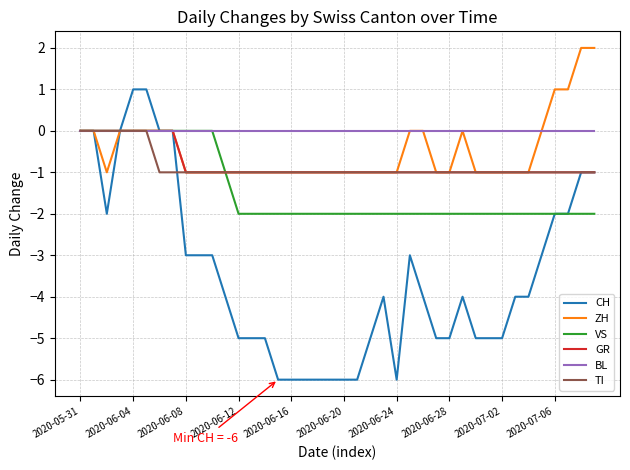

Reading right to left, extract all data points from this chart.

CH: -1	-1	-2	-2	-3	-4	-4	-5	-5	-5	-4	-5	-5	-4	-3	-6	-4	-5	-6	-6	-6	-6	-6	-6	-6	-5	-5	-5	-4	-3	-3	-3	0	0	1	1	0	-2	0	0
ZH: 2	2	1	1	0	-1	-1	-1	-1	-1	0	-1	-1	0	0	-1	-1	-1	-1	-1	-1	-1	-1	-1	-1	-1	-1	-1	-1	-1	-1	-1	0	0	0	0	0	-1	0	0
VS: -2	-2	-2	-2	-2	-2	-2	-2	-2	-2	-2	-2	-2	-2	-2	-2	-2	-2	-2	-2	-2	-2	-2	-2	-2	-2	-2	-2	-1	0	0	0	0	0	0	0	0	0	0	0
GR: -1	-1	-1	-1	-1	-1	-1	-1	-1	-1	-1	-1	-1	-1	-1	-1	-1	-1	-1	-1	-1	-1	-1	-1	-1	-1	-1	-1	-1	-1	-1	-1	0	0	0	0	0	0	0	0
BL: 0	0	0	0	0	0	0	0	0	0	0	0	0	0	0	0	0	0	0	0	0	0	0	0	0	0	0	0	0	0	0	0	0	0	0	0	0	0	0	0
TI: -1	-1	-1	-1	-1	-1	-1	-1	-1	-1	-1	-1	-1	-1	-1	-1	-1	-1	-1	-1	-1	-1	-1	-1	-1	-1	-1	-1	-1	-1	-1	-1	-1	-1	0	0	0	0	0	0